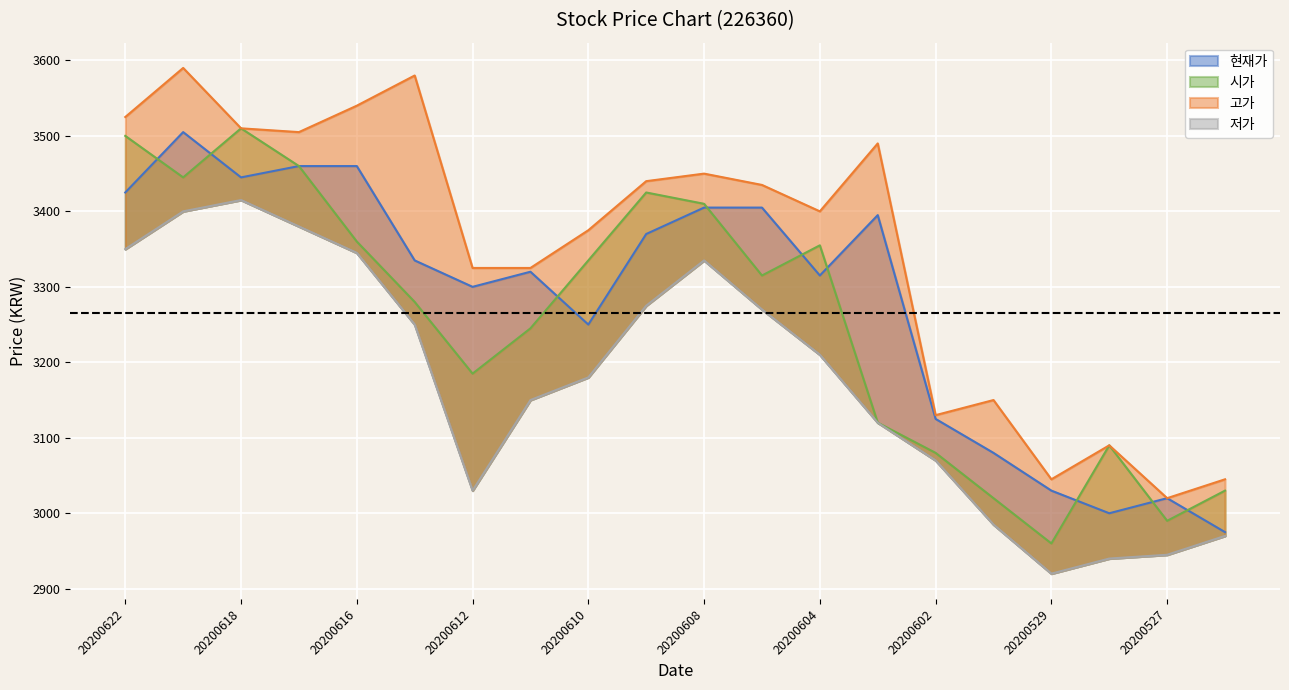

True or false: 고가 and 저가 intersect in this chart.

False